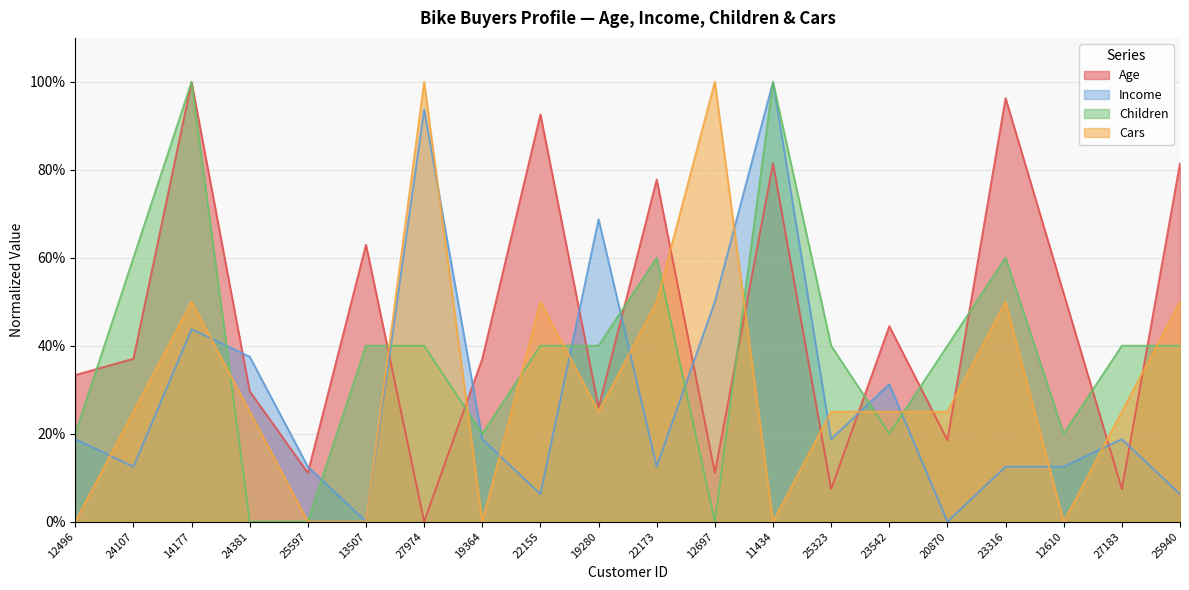

How many distinct data groups are displayed?

4